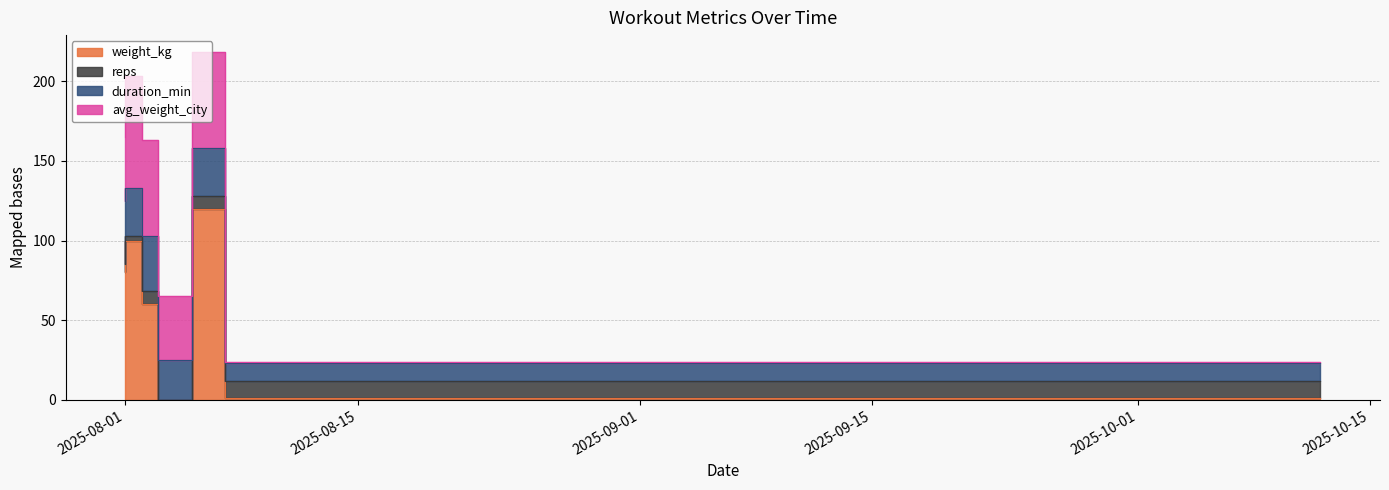

The value of duration_min at 2025-08-05 is 40. True or false?

False